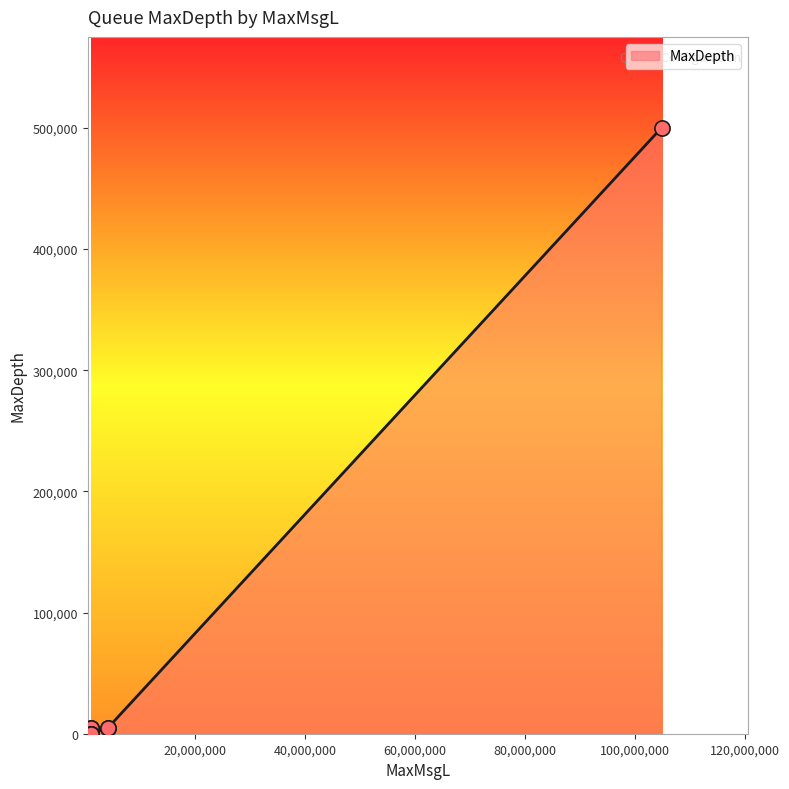

Approximately how many times larger is the value at OCP.INCIDENTS.SUB compared to OCP.SVC.CRUD?

100.0